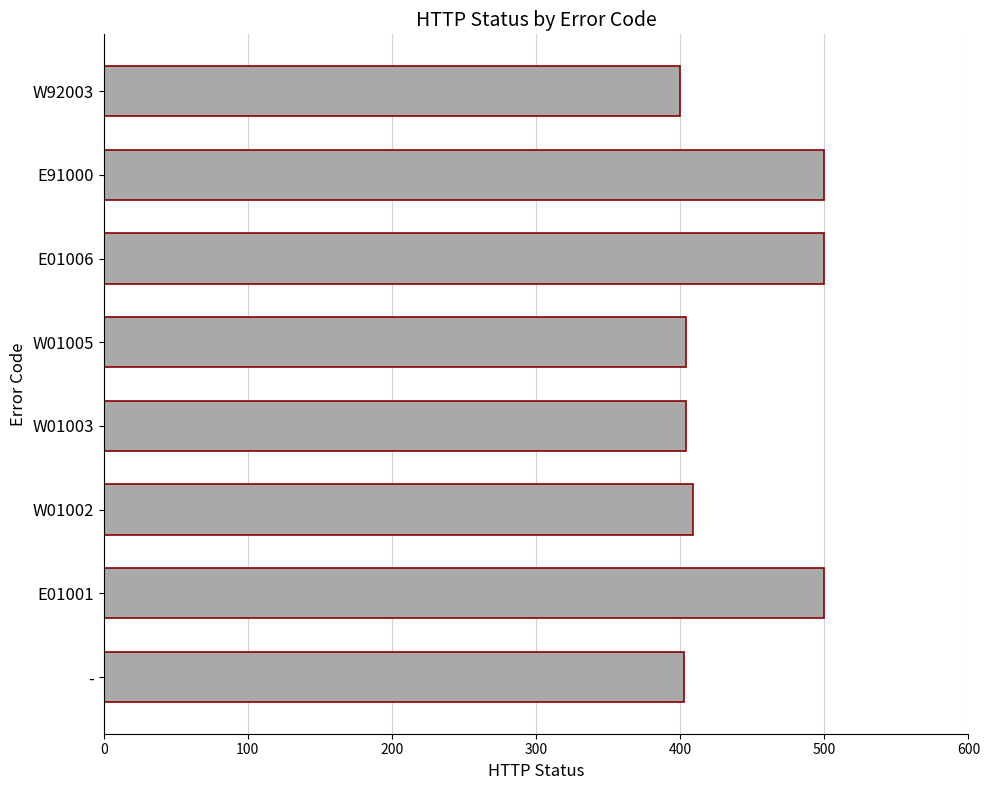

Approximately how many times larger is the value at E91000 compared to E01006?

1.0